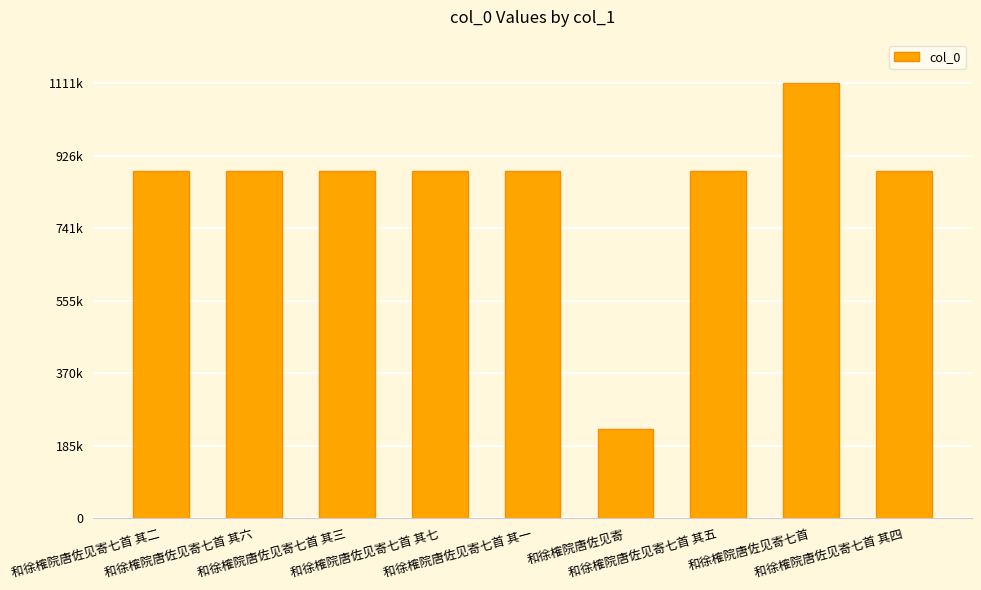

At which category does the chart reach its peak across all series?

和徐榷院唐佐见寄七首